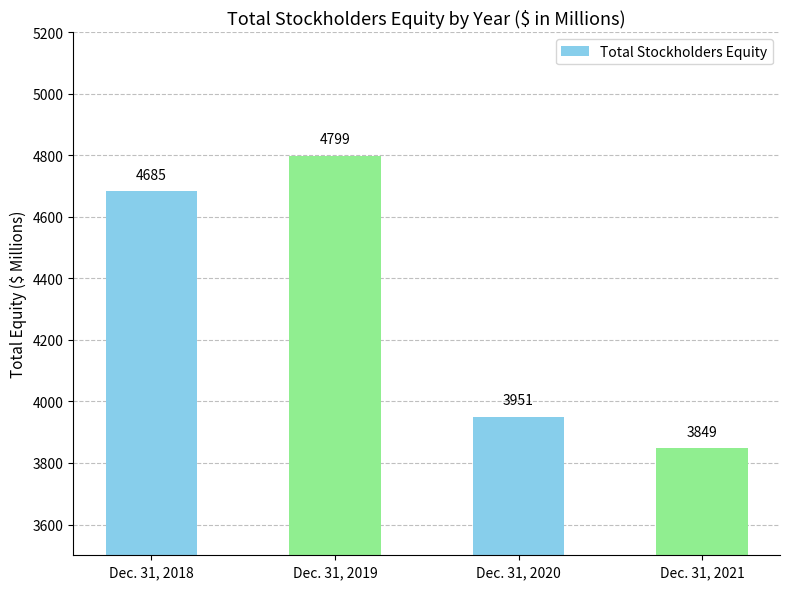

Are the bars horizontal?

No